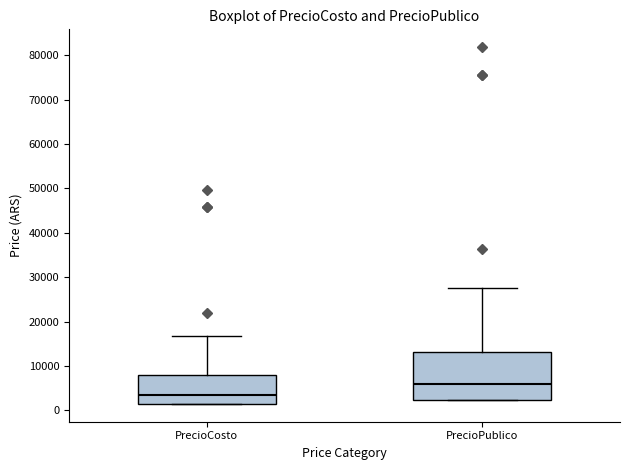

Comparing the boxes themselves (not the whiskers), which one is the tallest?

PrecioPublico